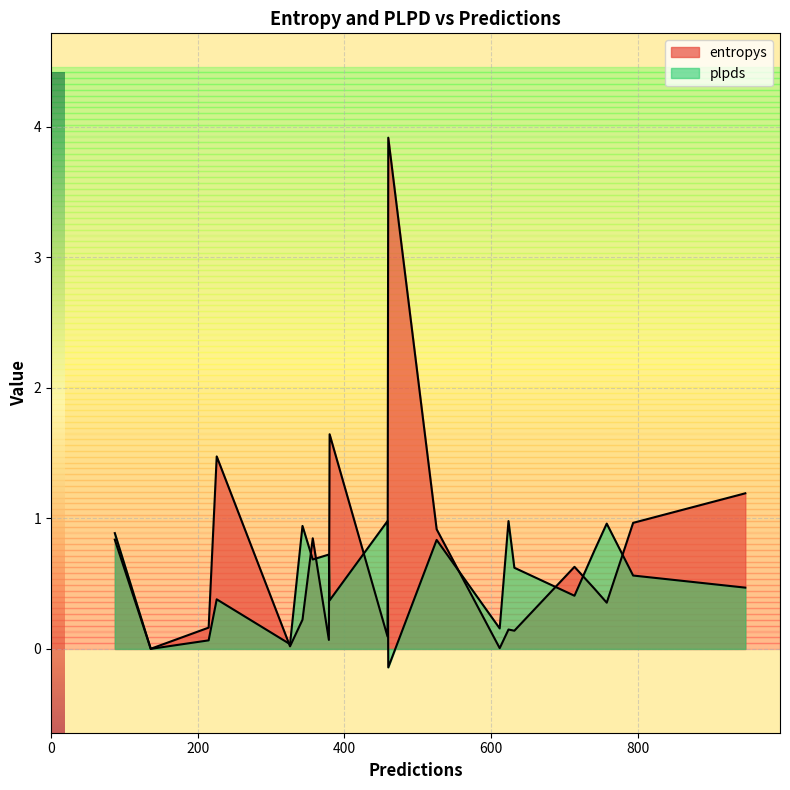

Does the chart display data point markers on the line(s)?

No